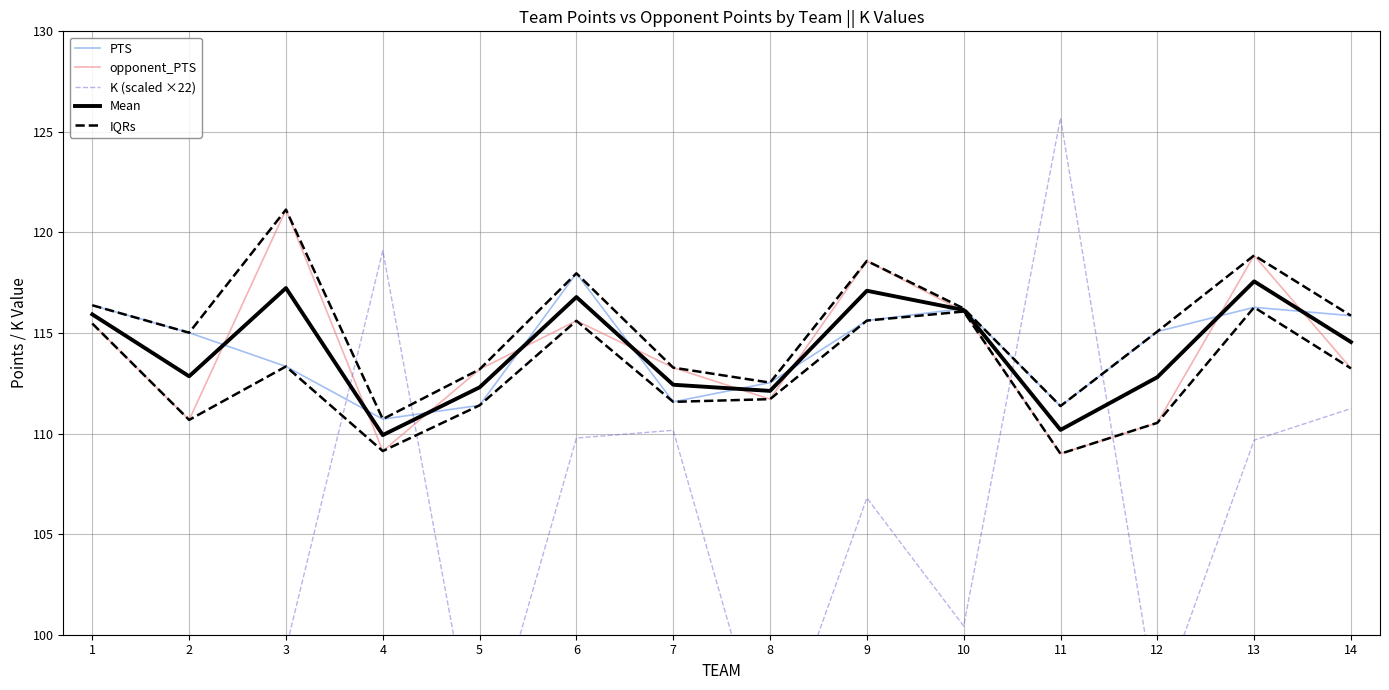

What is the greatest value displayed?

125.7